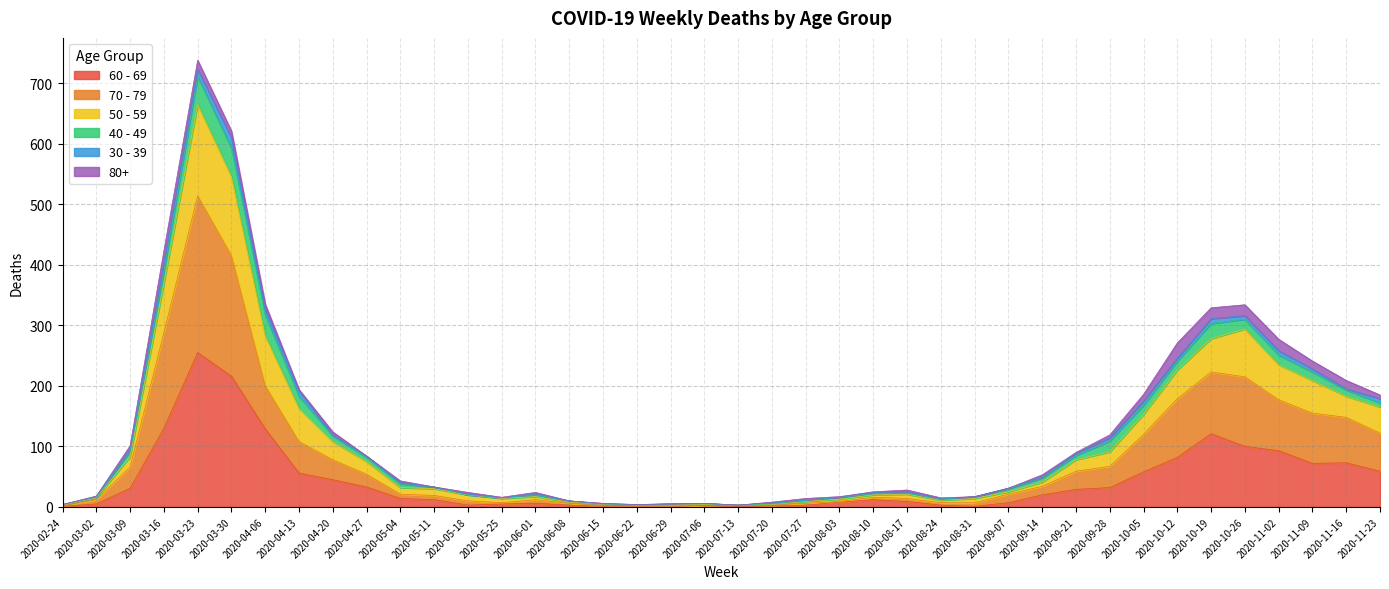

What is the label of the 36th point from the right?

2020-03-23